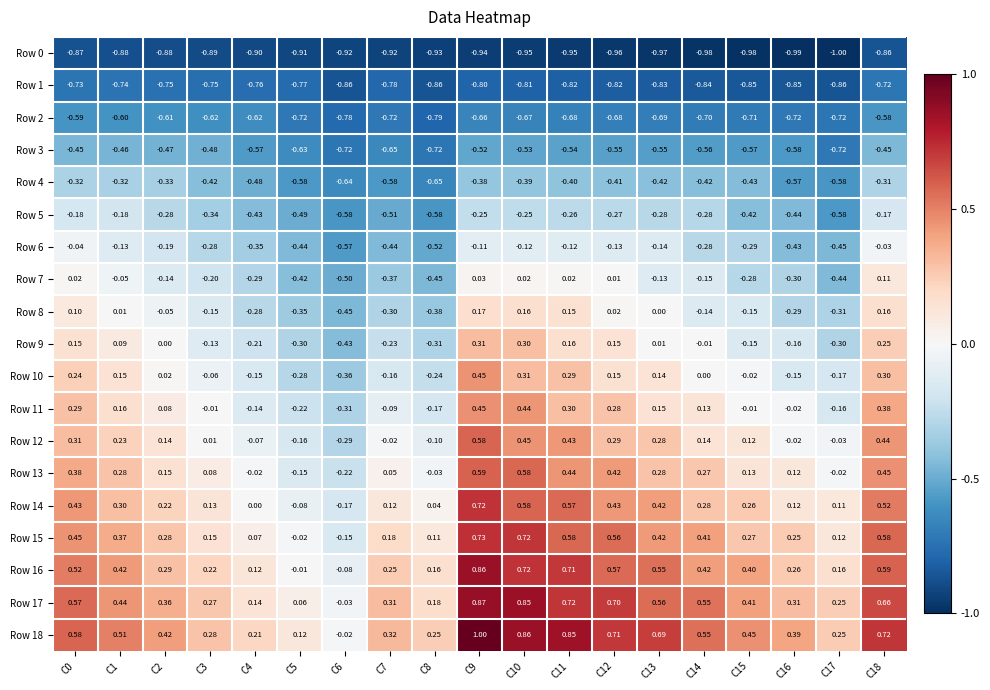

Is the value of Row 1 at C7 greater than the value of Row 14 at C9?

No